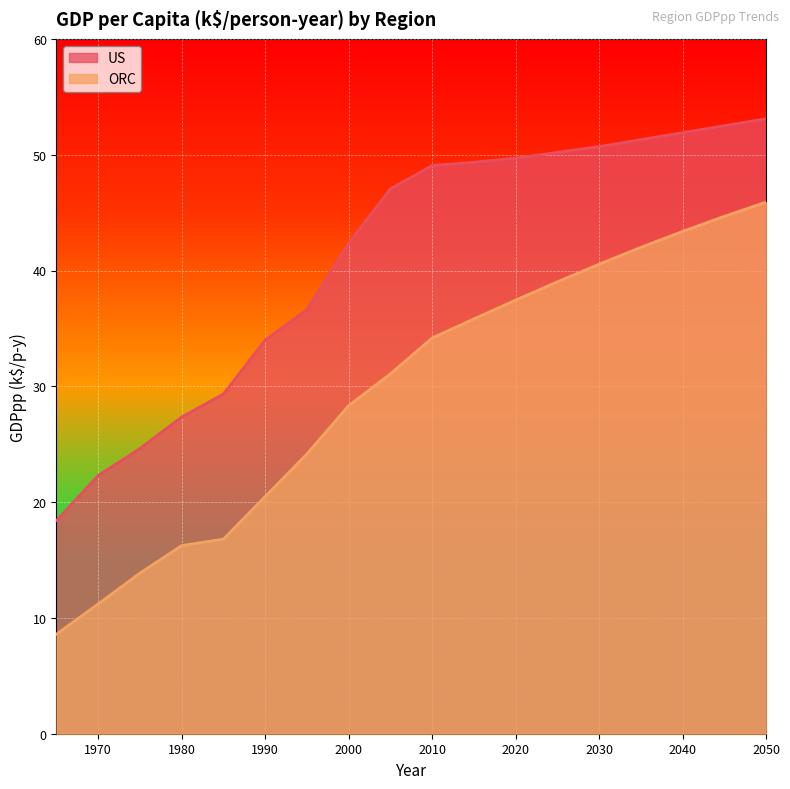

How many lines are shown in the chart?

2